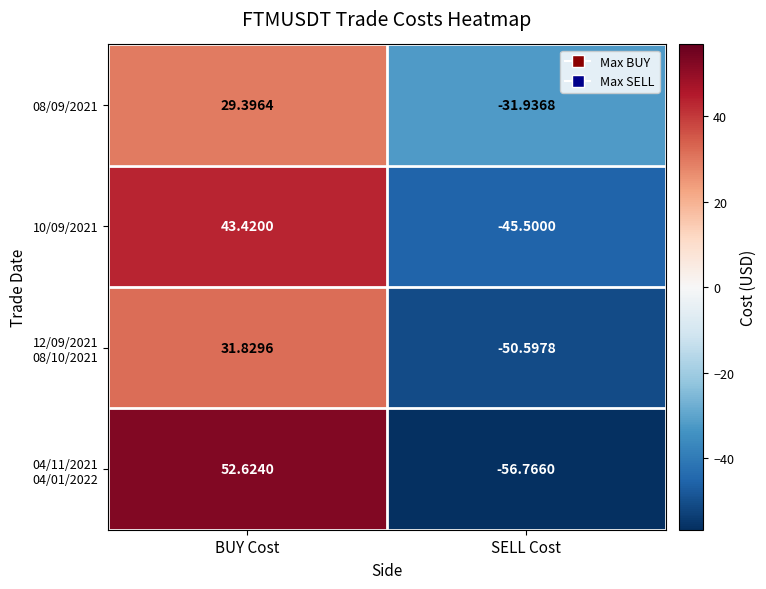

Which category has the highest value across all series?

BUY Cost